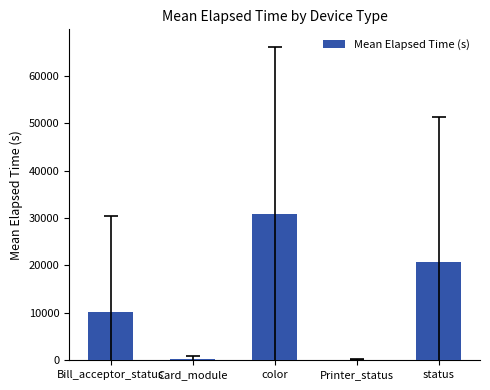

True or false: the data shows 338.8 at Card_module.

True